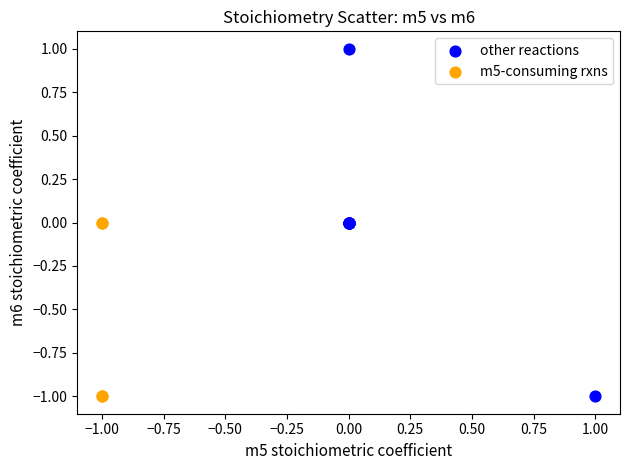

Which series reaches the maximum Y coordinate?

other reactions